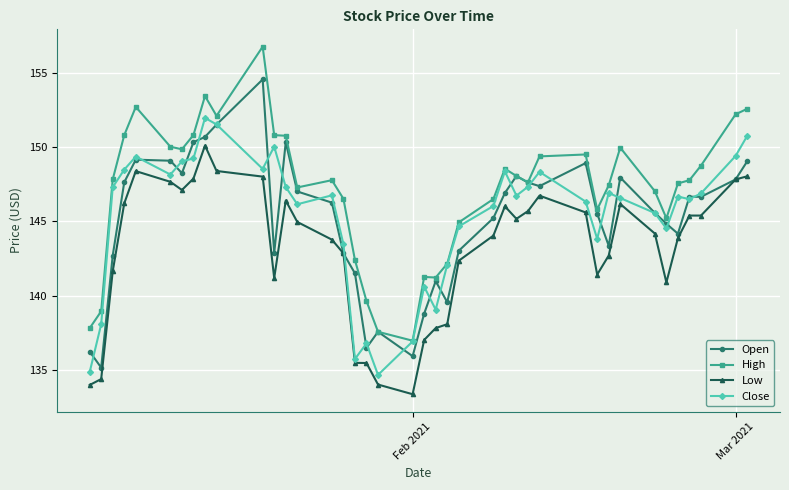

What is the value of the High point at the 4th from the left?

150.8